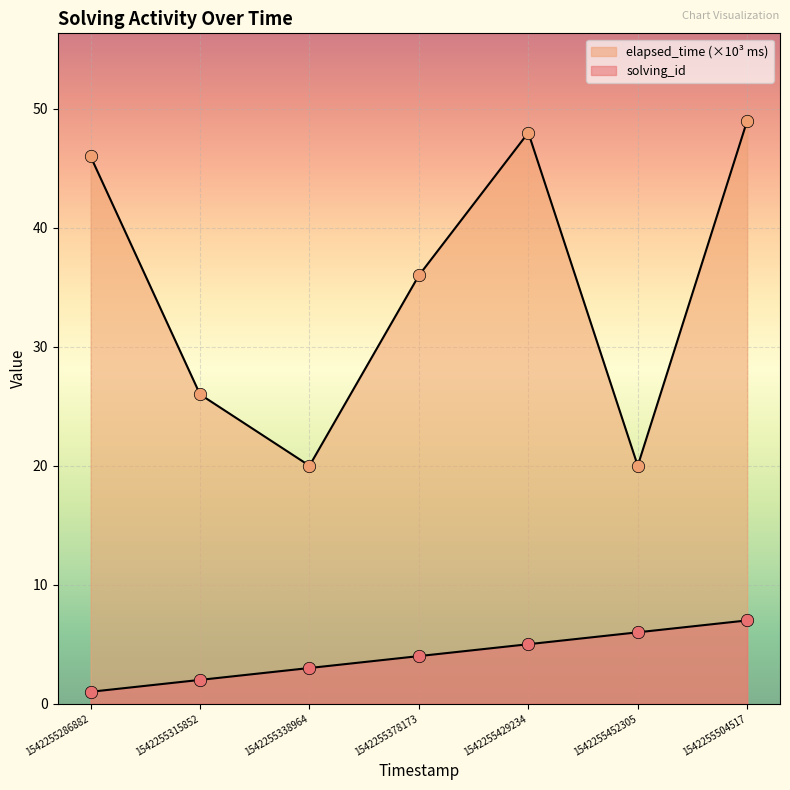

At how many categories does at least one series exceed 2?

7